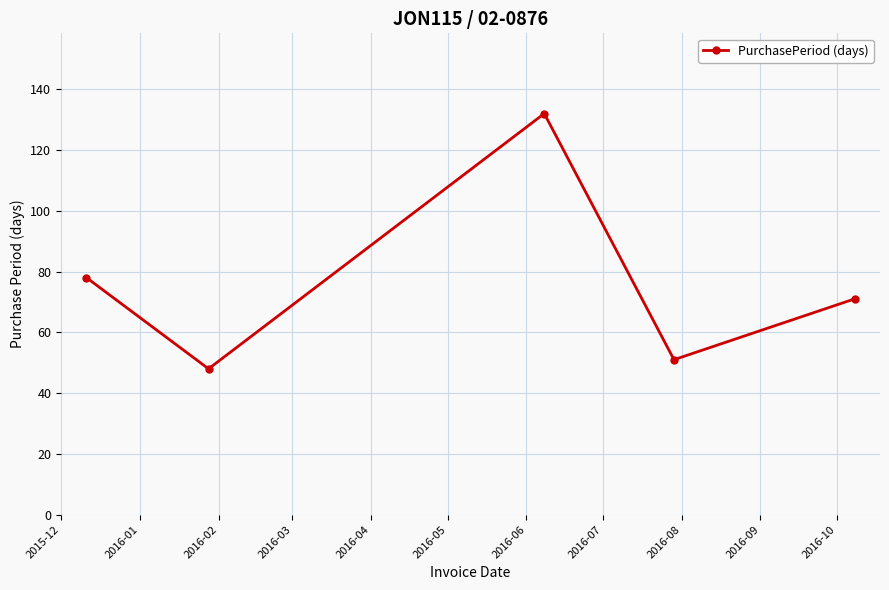

What is the smallest value displayed?

48